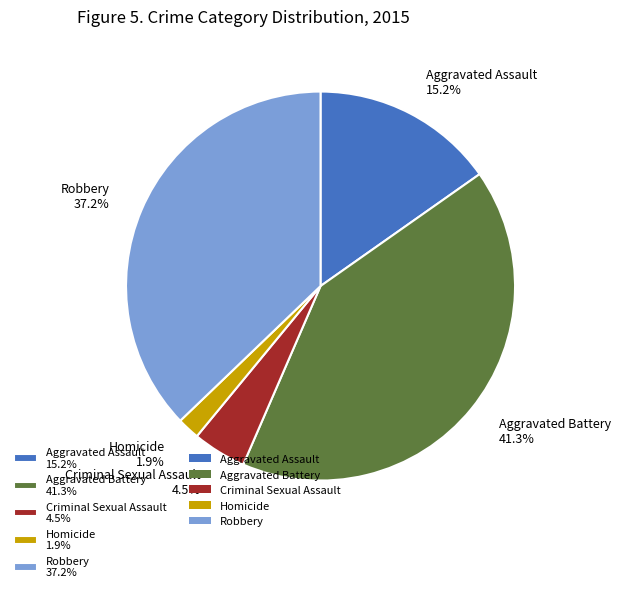

Between Aggravated Assault and Robbery, which is larger?

Robbery